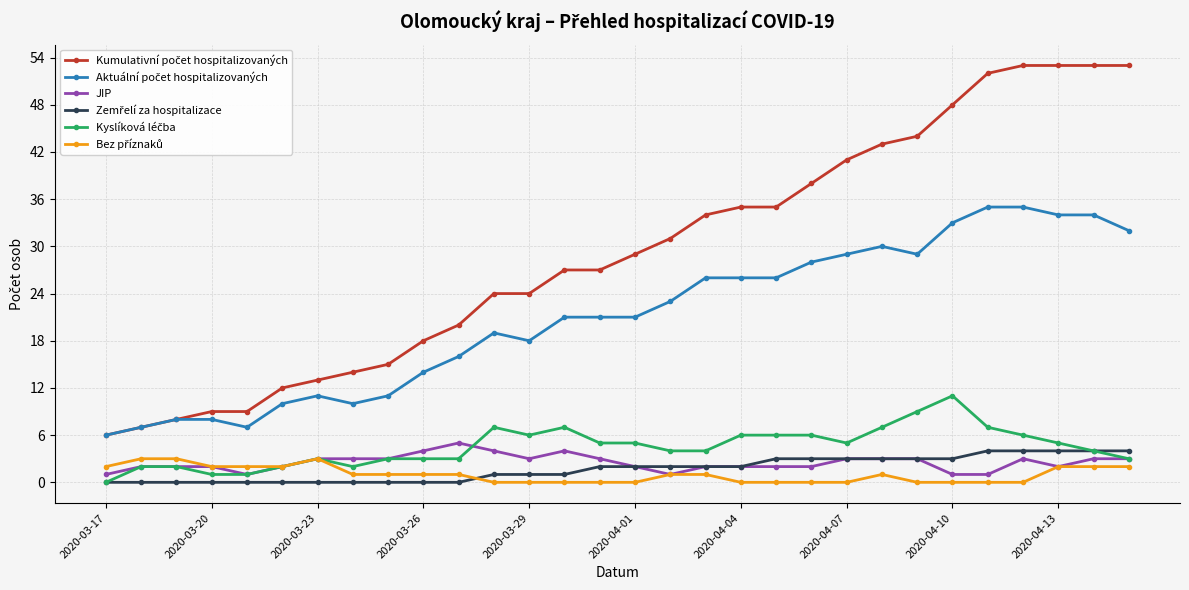

What is the maximum value shown in the chart?

53